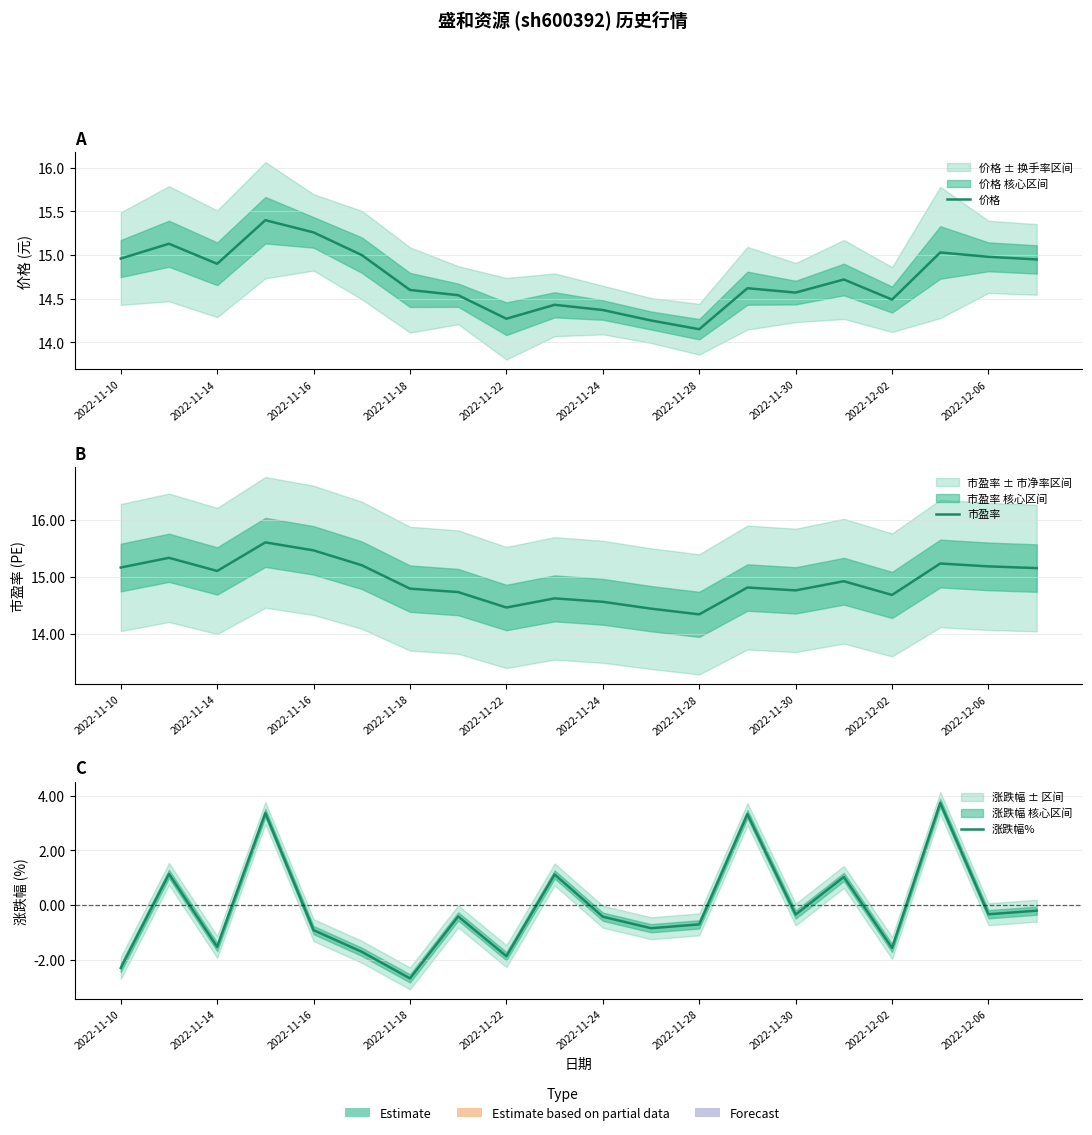

Rank the series at 13 from lowest to highest value.

涨跌幅%, 价格, 市盈率